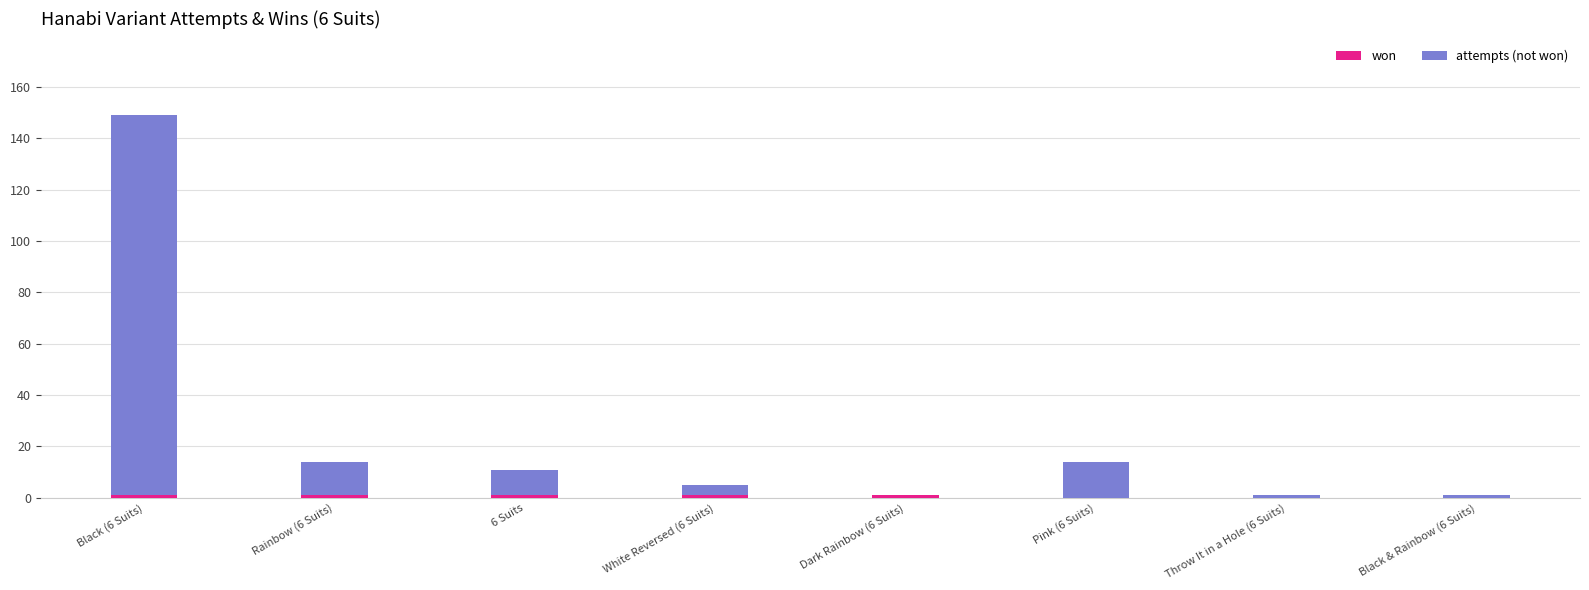

At which category is the sum across all series the highest?

Black (6 Suits)